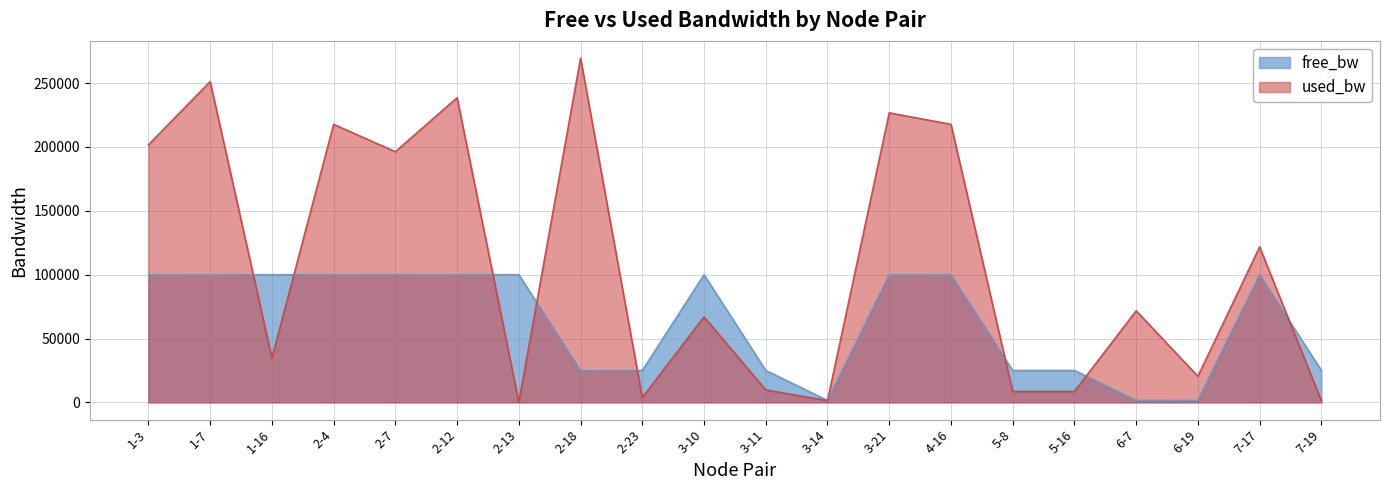

How many interior local valleys does the used_bw series have?

7